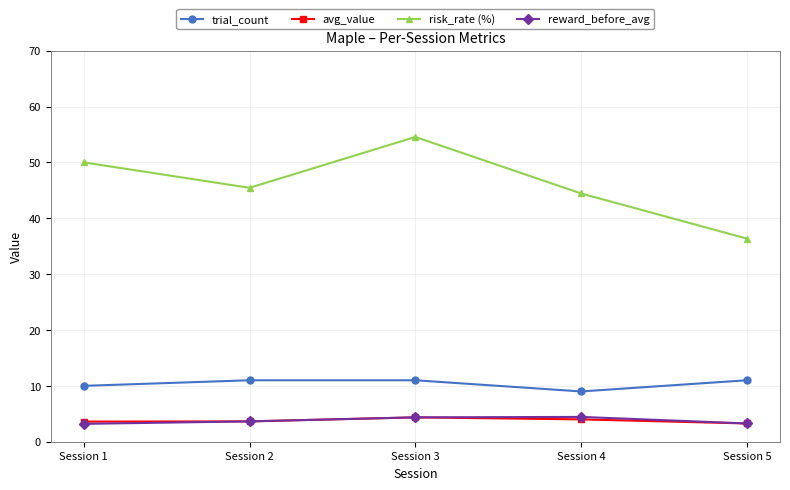

At how many categories does at least one series exceed 49?

2